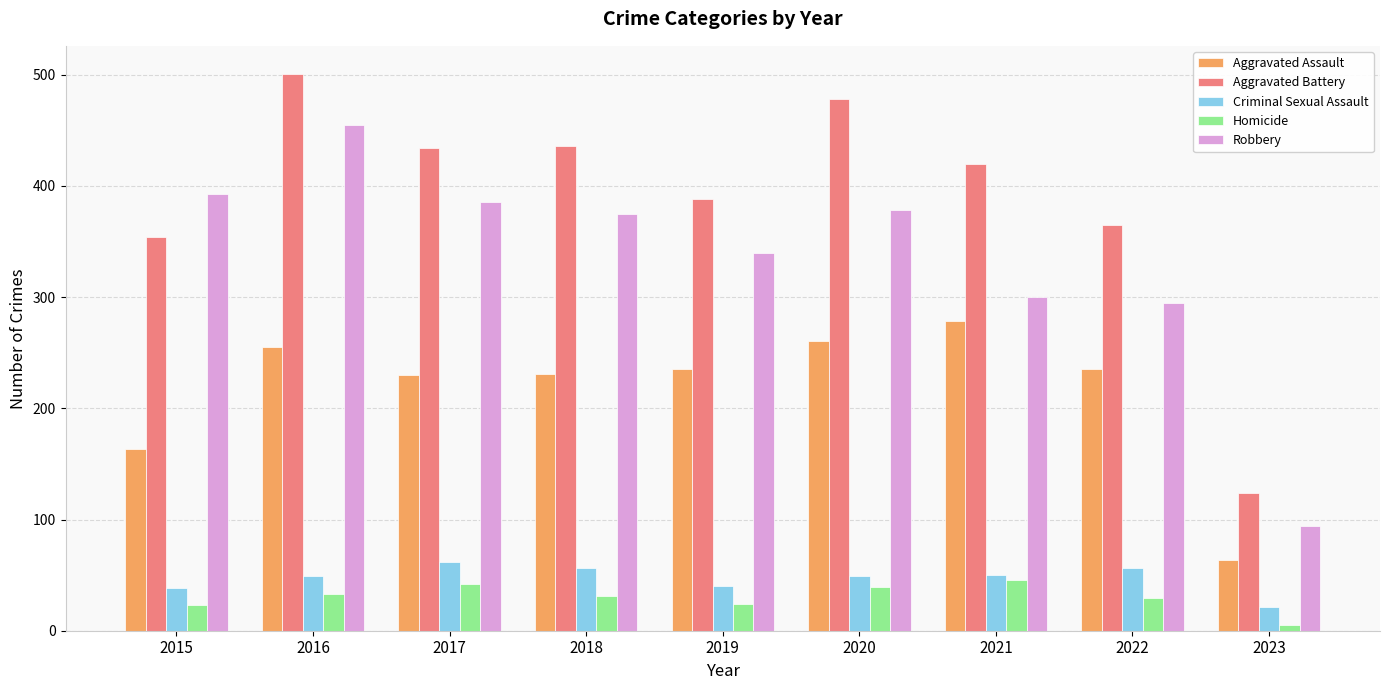

The value of Robbery at 2017 is 158. True or false?

False